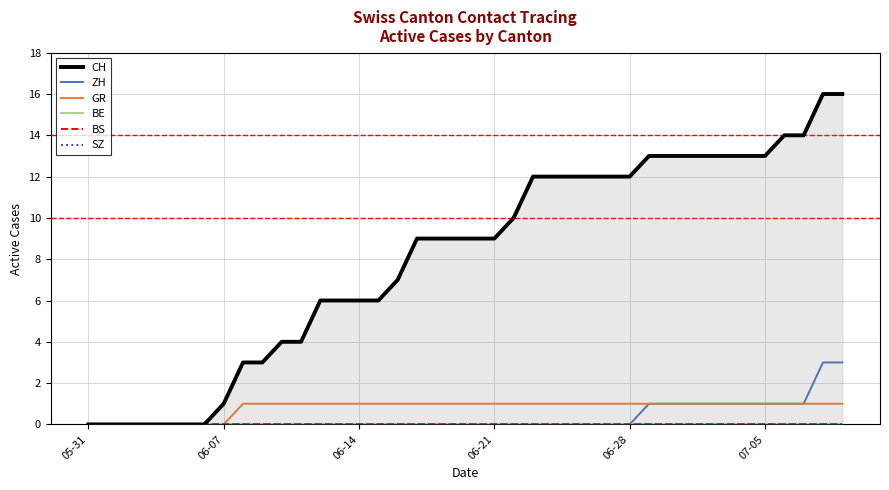

What is the difference between the highest and lowest values at 06-28?

12